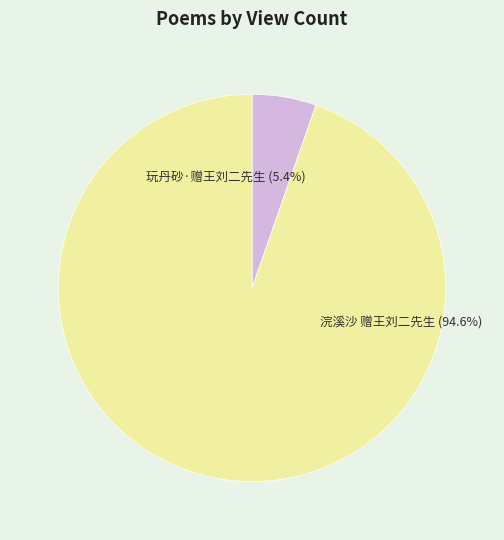

Combined, what portion of the pie is 玩丹砂·赠王刘二先生 and 浣溪沙 赠王刘二先生?

100.0%